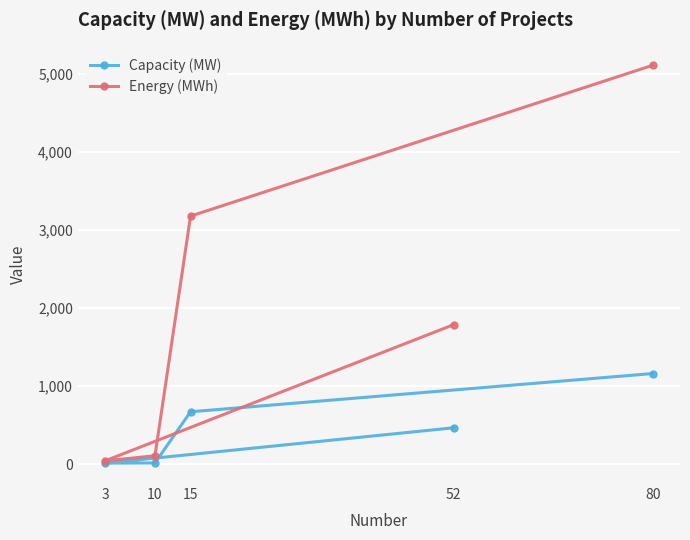

Rank the series by their maximum value, from lowest to highest.

Capacity (MW), Energy (MWh)